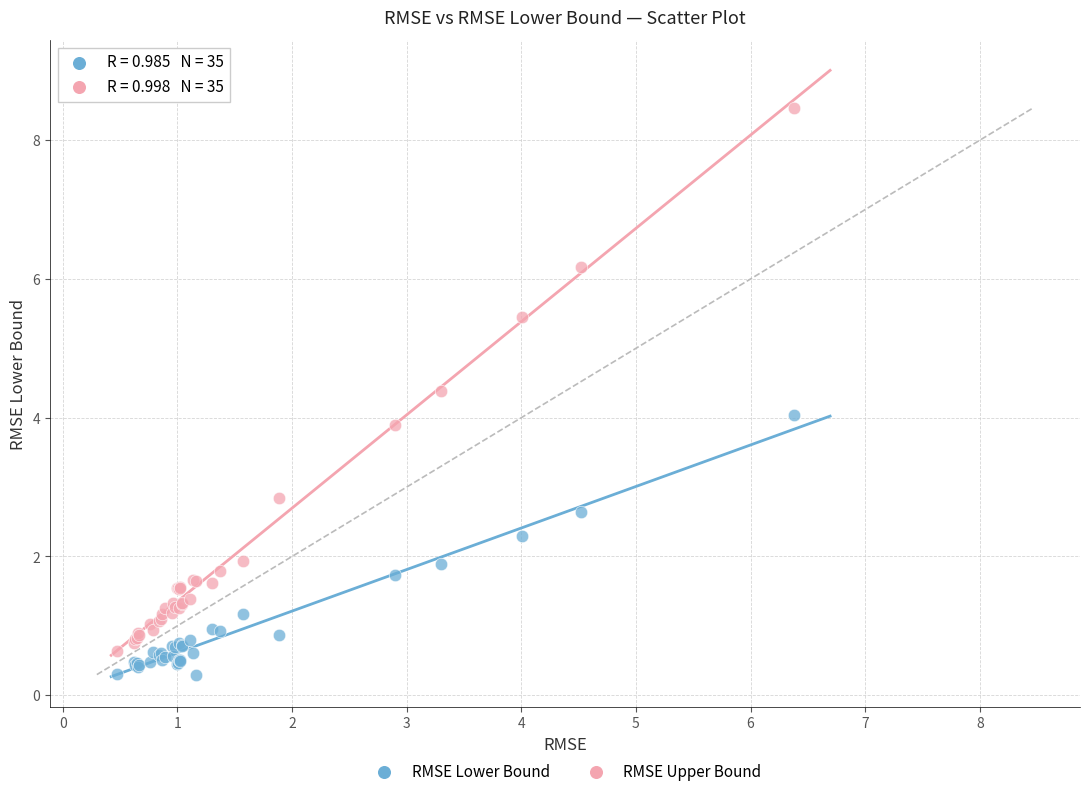

Which series reaches the minimum Y coordinate?

RMSE Lower Bound